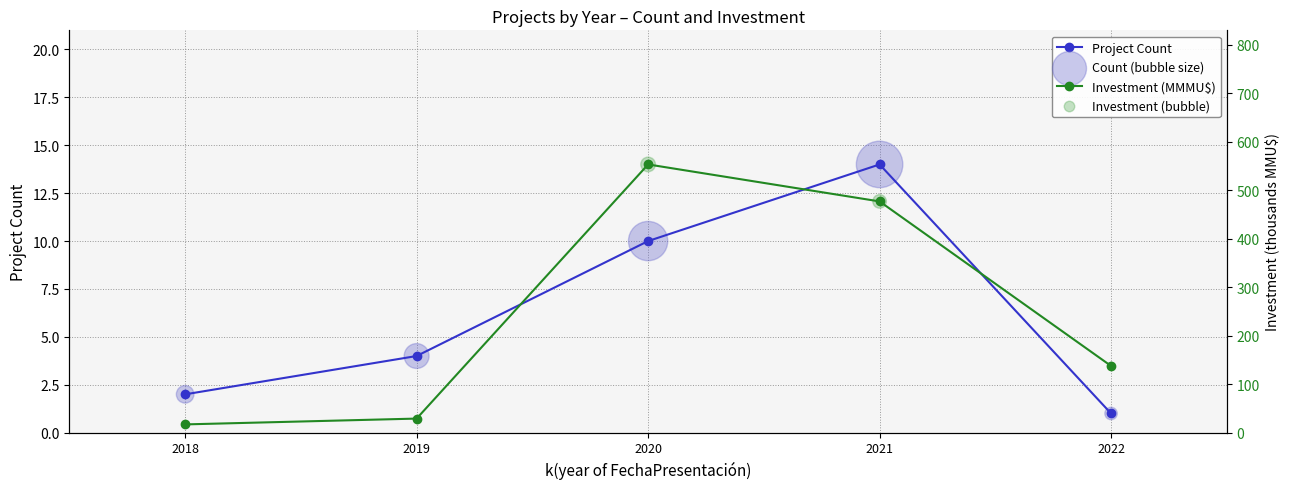

Which series has the largest total across all categories?

Investment (MMMU$)